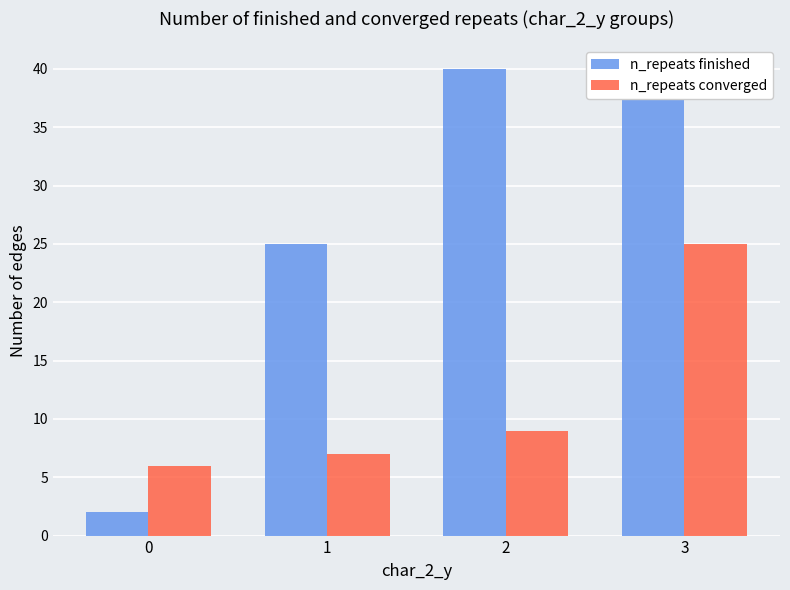

What is the difference between the n_repeats converged values at 2 and 3?

16